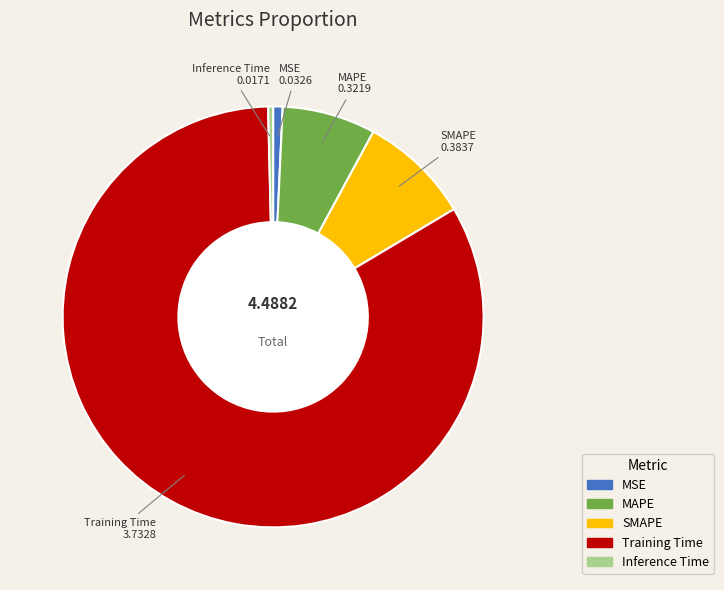

Do MSE and MAPE together represent more than half of the pie?

No